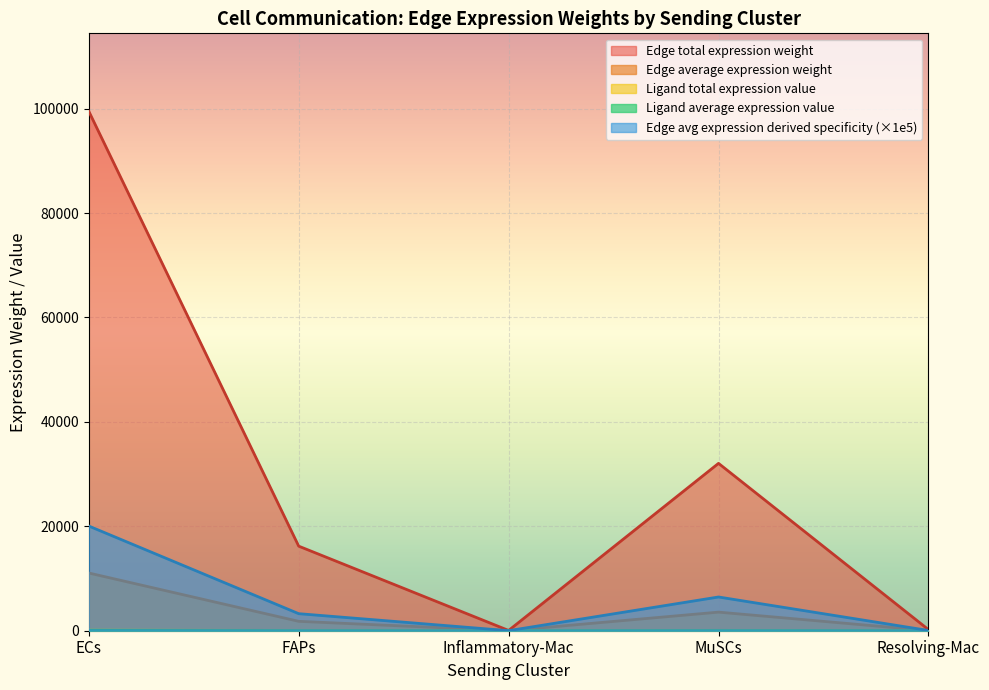

True or false: Edge total expression weight and Edge avg expression derived specificity cross at least once.

False